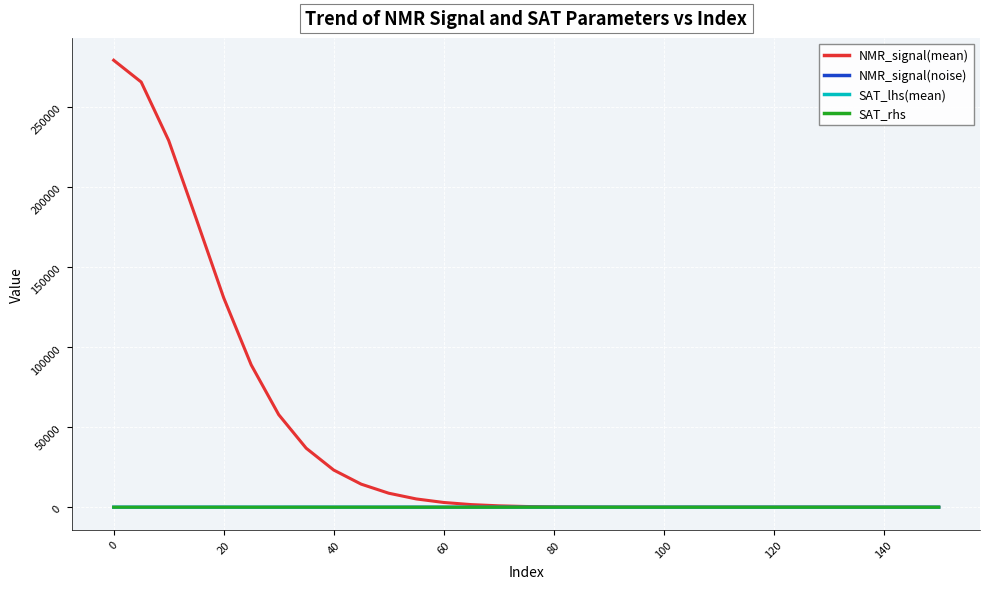

Which series has the widest spread of values?

NMR_signal(mean)